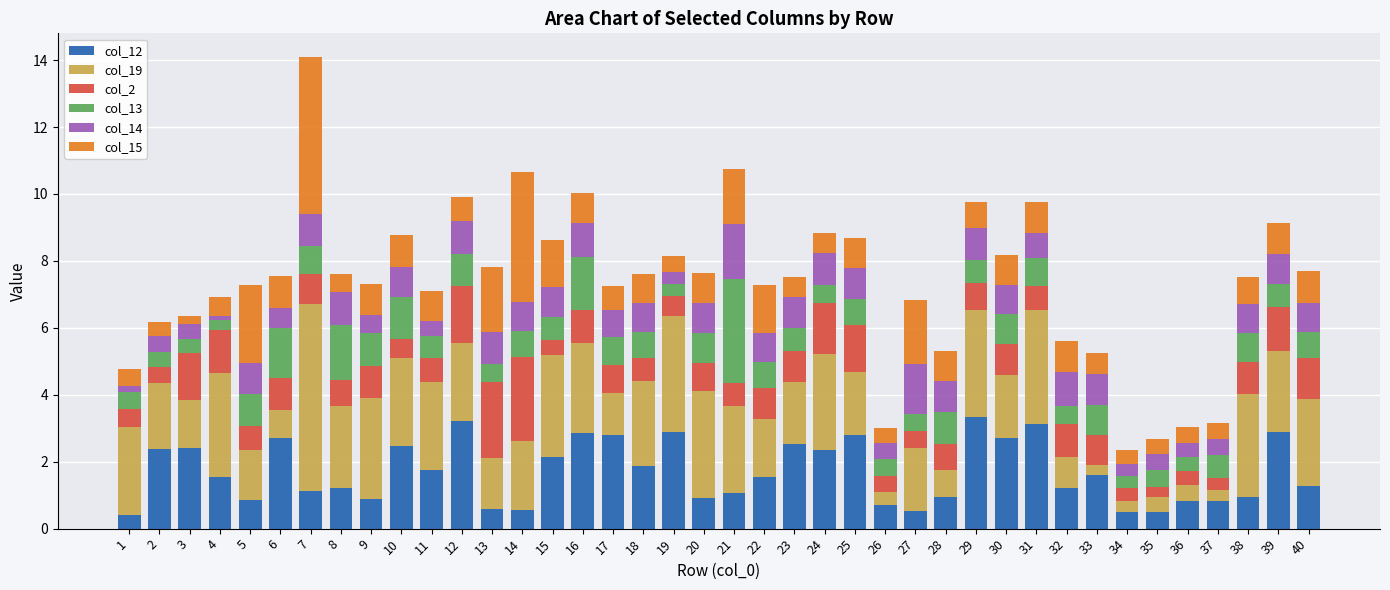

Is it true that col_12 equals 2.4 at 2?

True